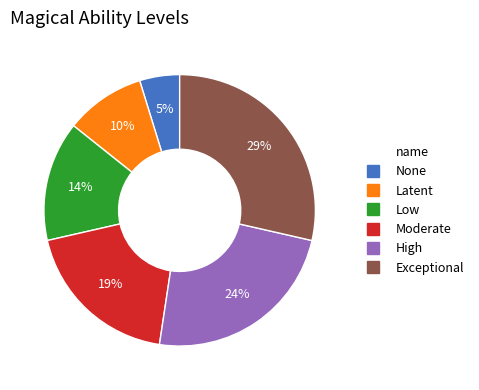

Does High account for over 50% of the chart?

No